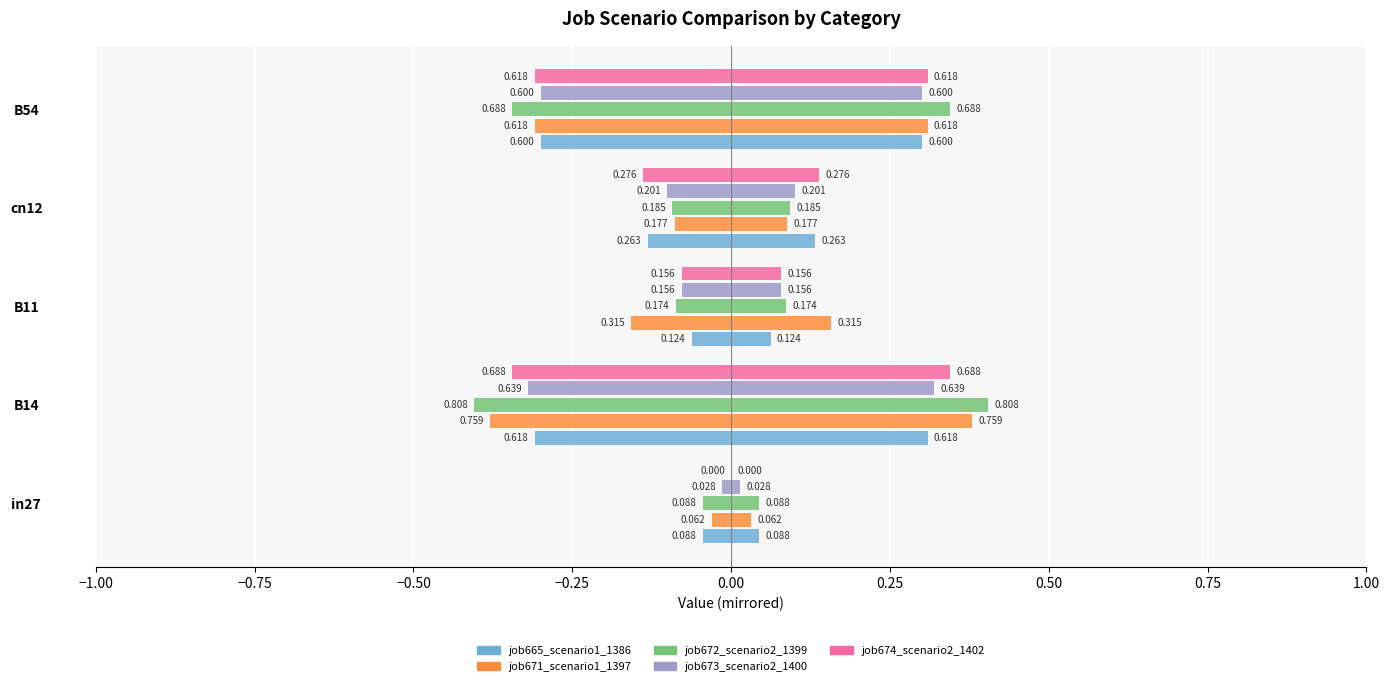

At B11, list the series in order from smallest to largest.

job671_scenario1_1397, job672_scenario2_1399, job673_scenario2_1400, job674_scenario2_1402, job665_scenario1_1386